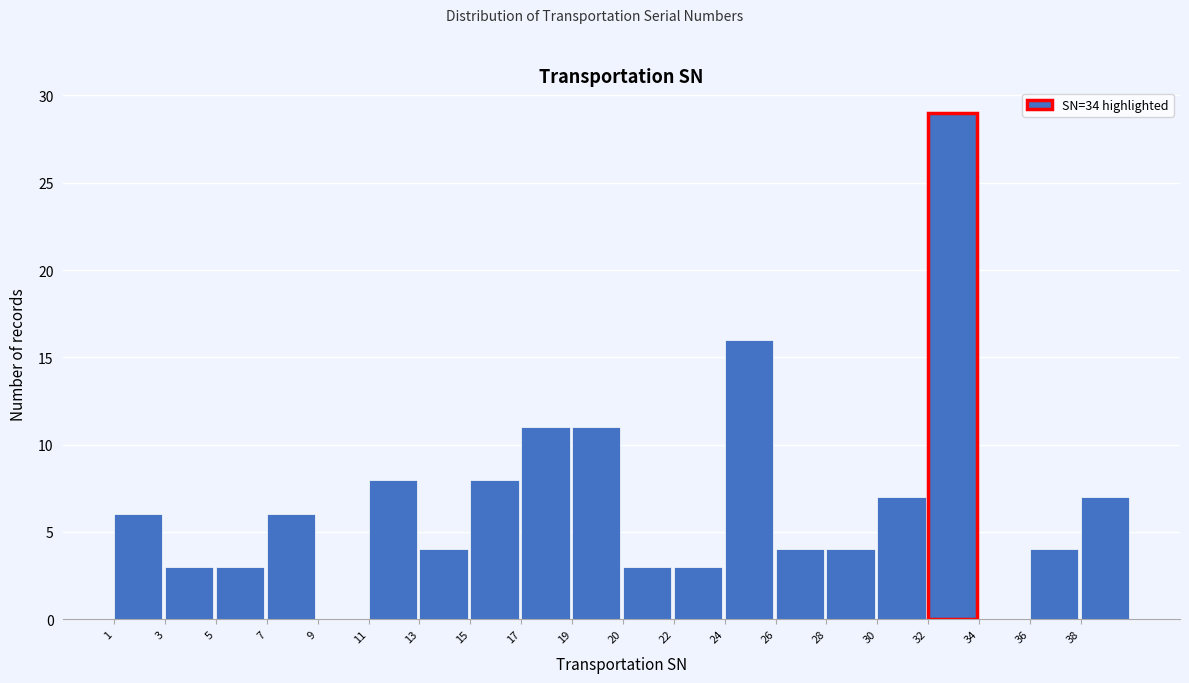

Reading left to right, transcribe all the data shown in this chart.

1=6	3=3	5=3	7=6	9=0	11=8	13=4	15=8	17=11	19=11	20=3	22=3	24=16	26=4	28=4	30=7	32=29	34=0	36=4	38=7